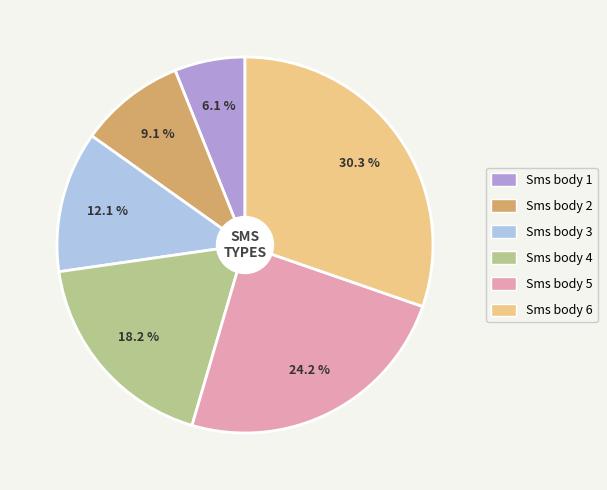

Does any single category account for the majority?

No